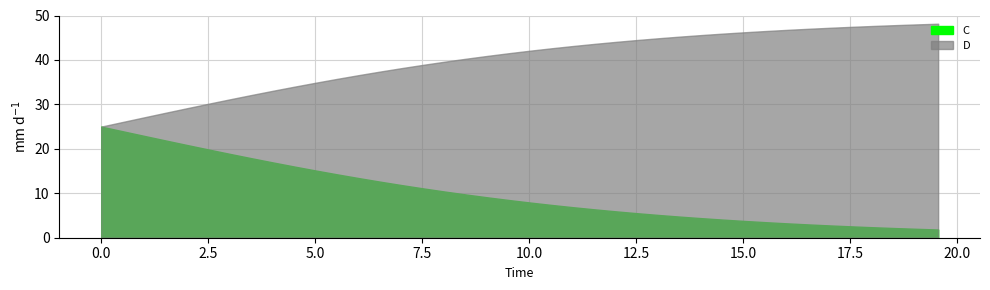

How many lines are shown in the chart?

2